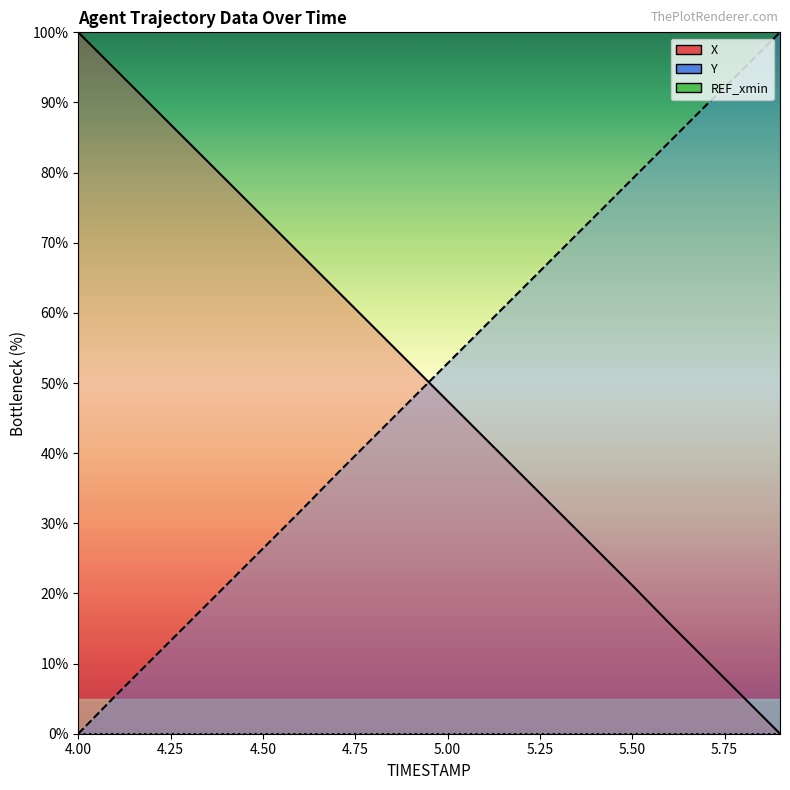

At which label does X first exceed 52?

4.0